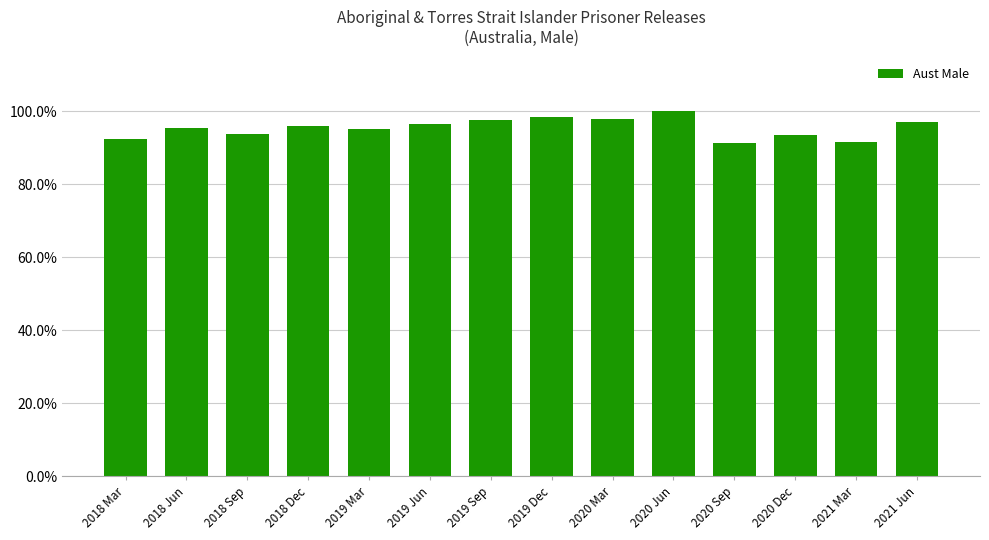

How many bars are there in total?

14